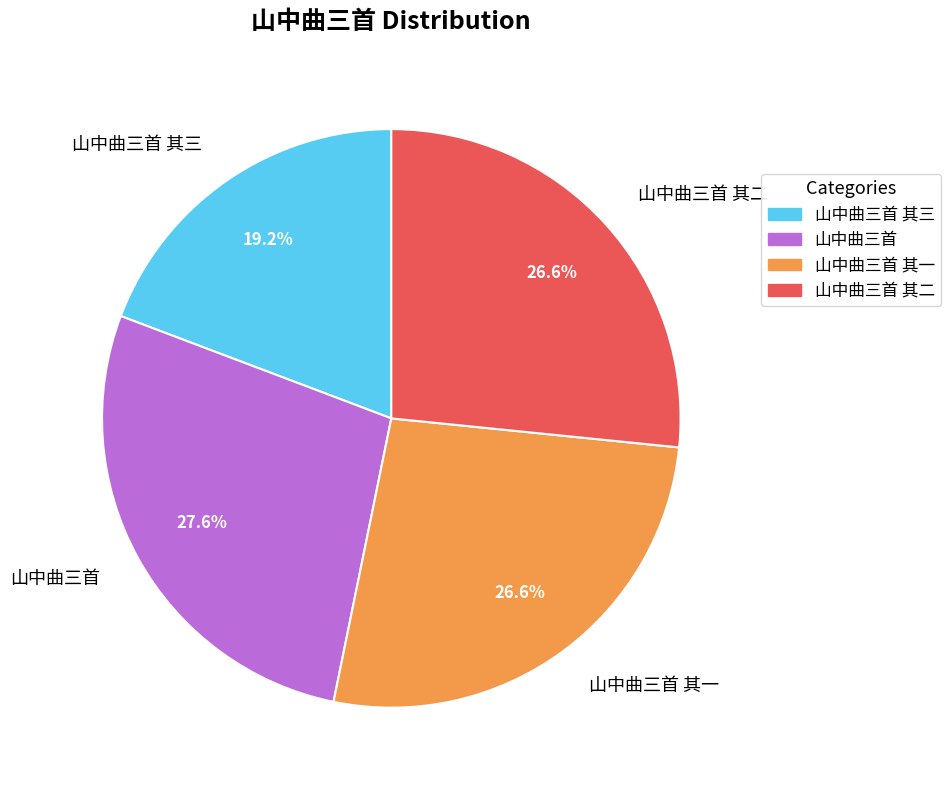

How many slices are in this pie chart?

4